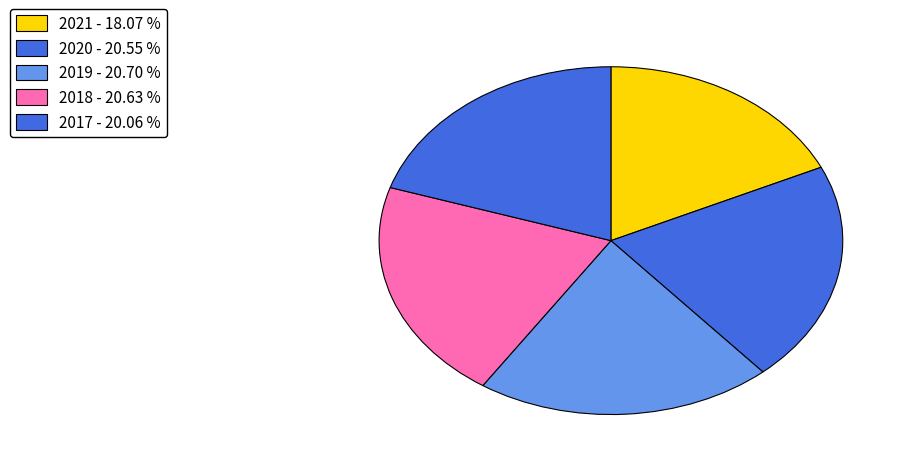

Combined, what portion of the pie is 2018 and 2019?

41.3%